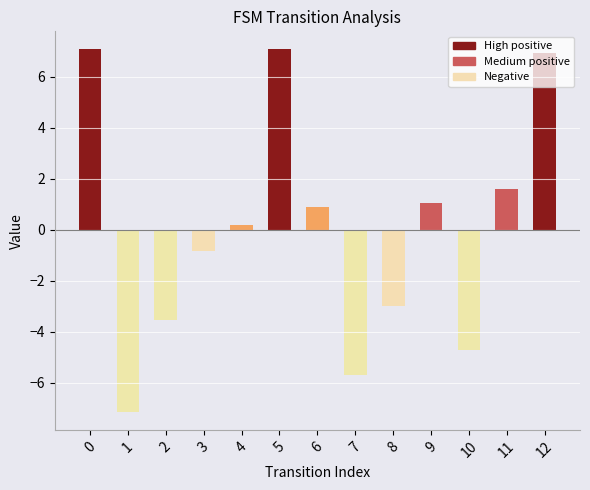

The value at 7 is -5.7. True or false?

True